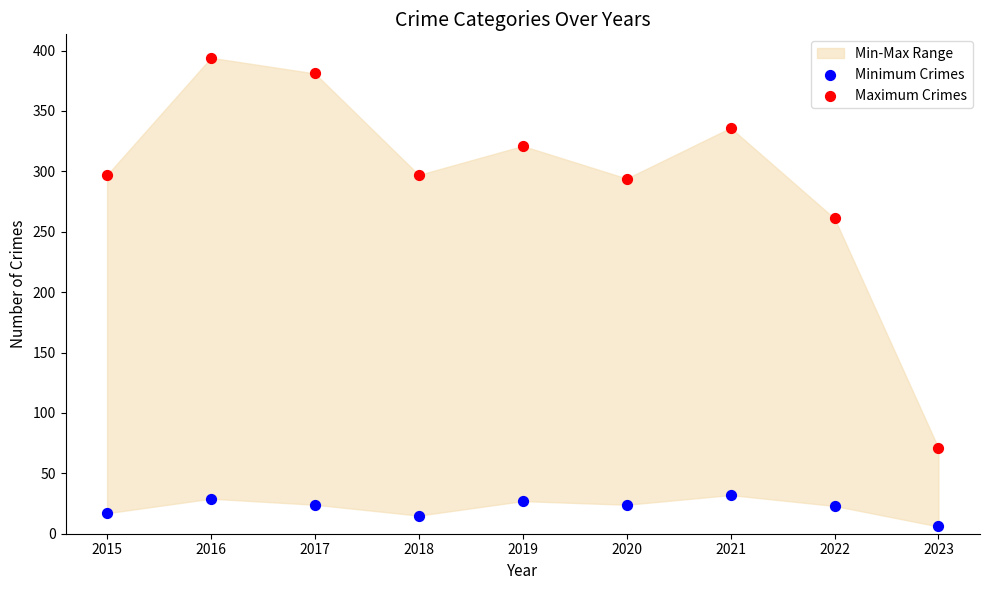

Which series has the widest spread of Y values?

Maximum Crimes